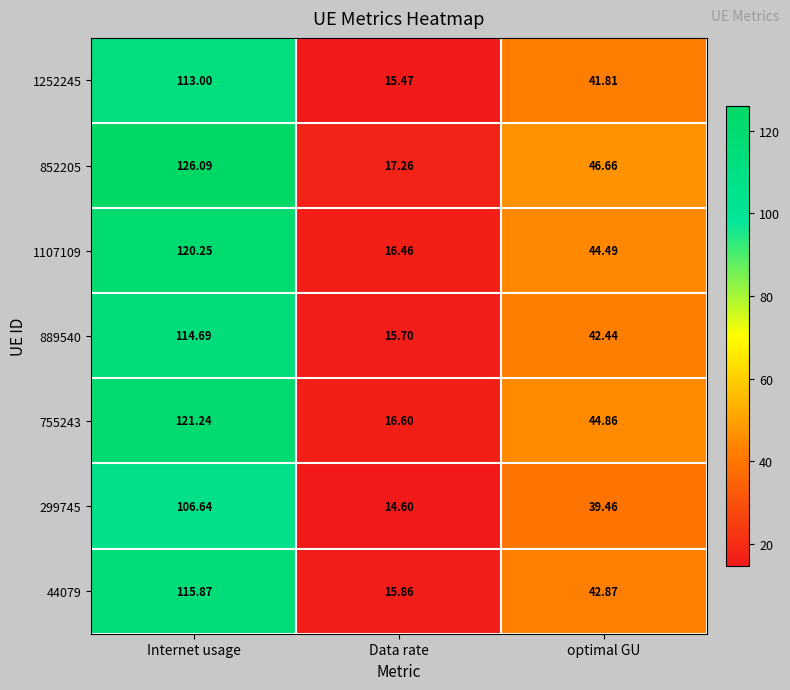

At which category does the chart reach its peak across all series?

Internet usage